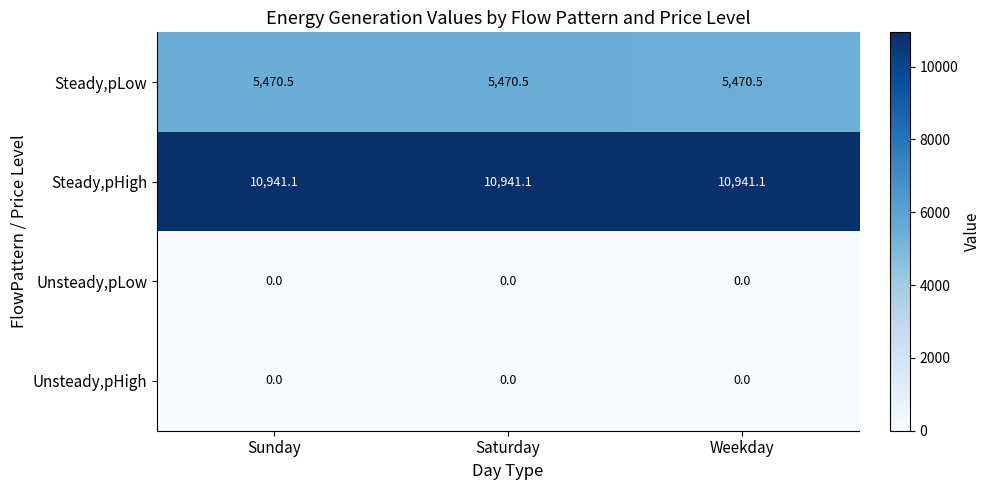

What is the highest value of the Steady,pHigh series?

10941.1